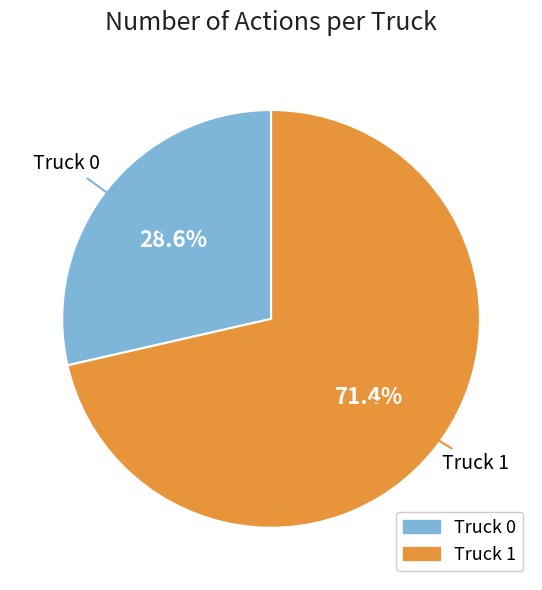

Does Truck 1 represent more than half of the total?

Yes